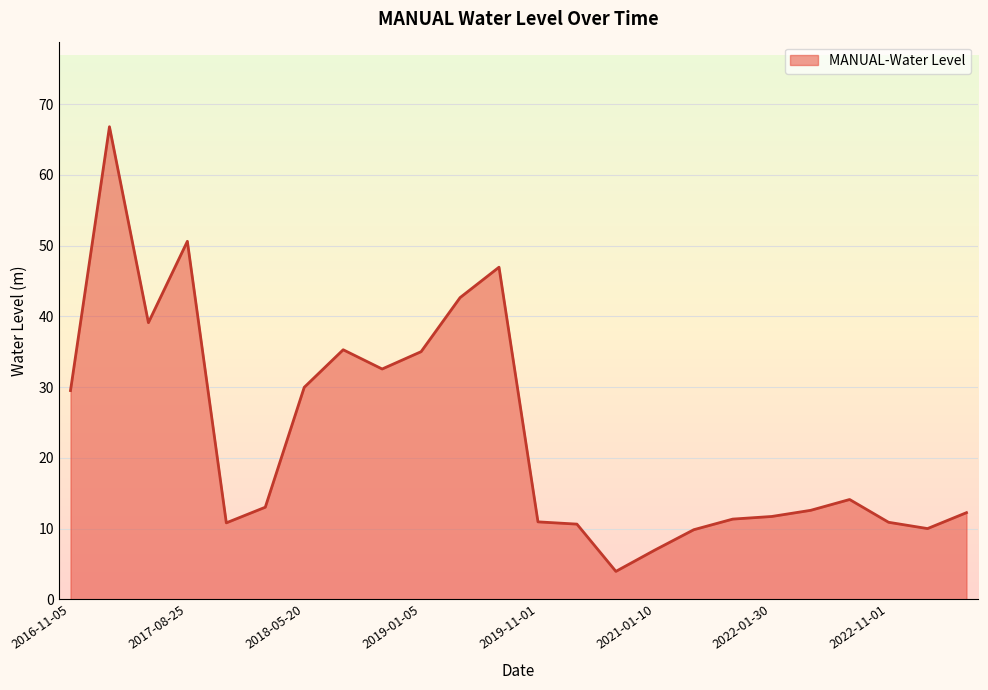

What is the difference between the maximum and minimum values?

62.9